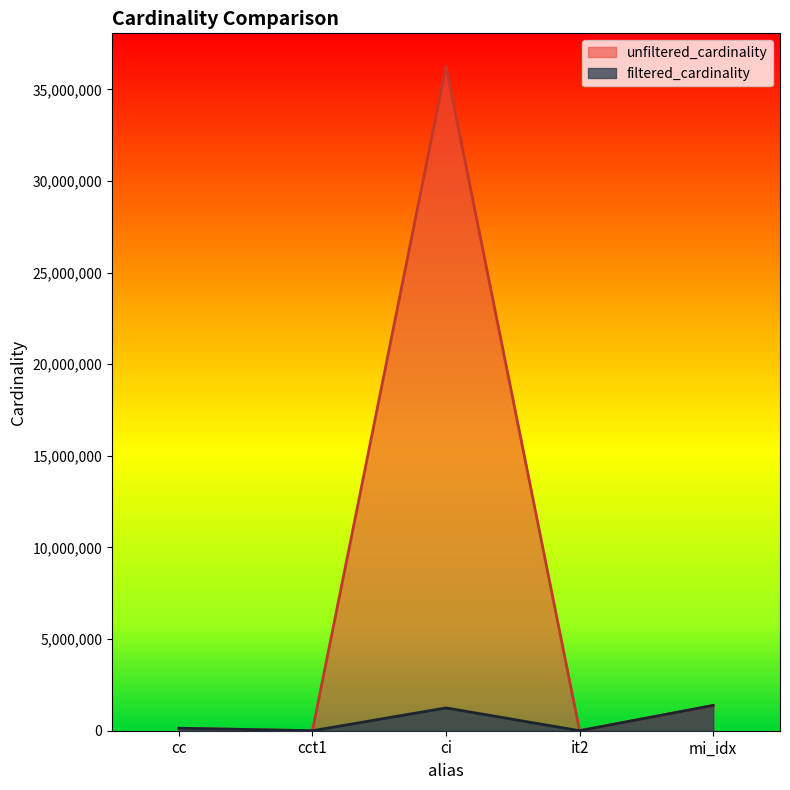

How many distinct data groups are displayed?

2